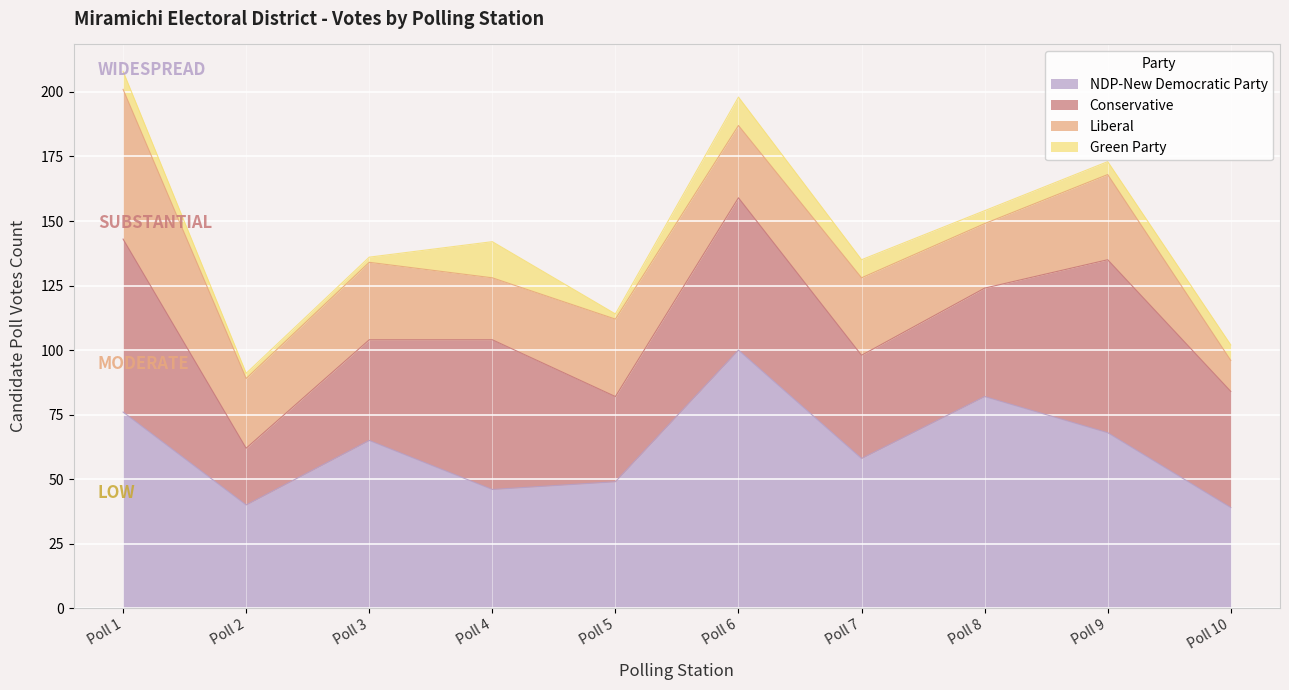

True or false: Green Party and Liberal cross at least once.

False